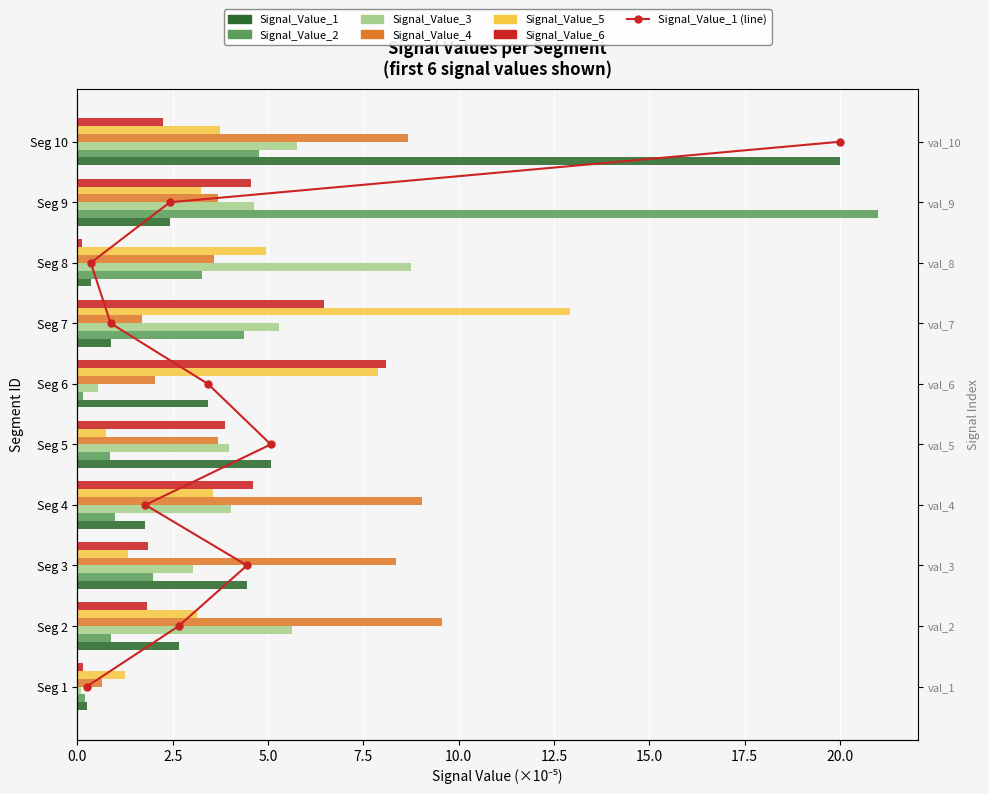

Is it true that Signal_Value_5 equals 3.1 at Seg 2?

True